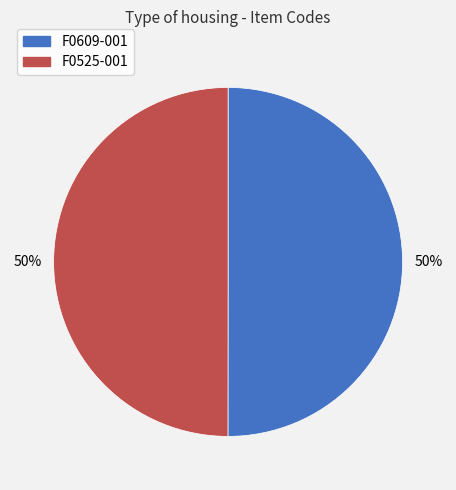

Is the sum of F0525-001 and F0609-001 greater than half?

Yes